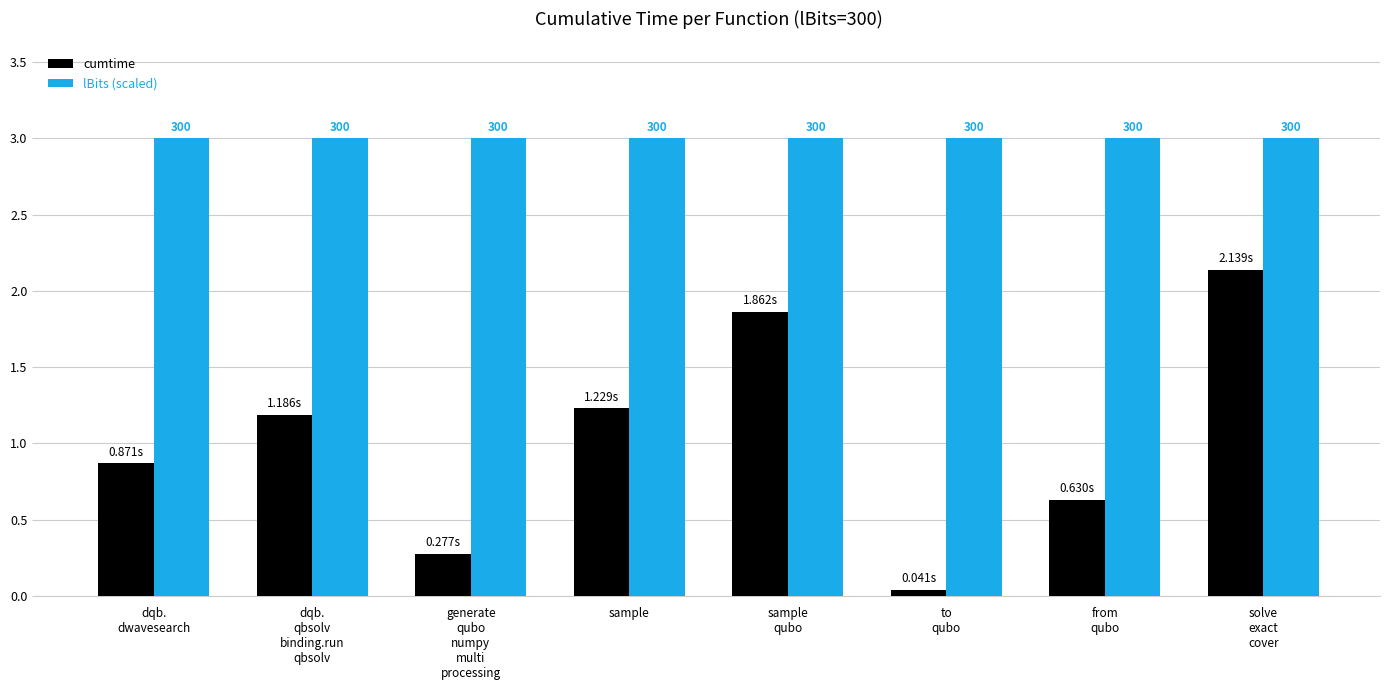

At how many categories does at least one series exceed 1?

8